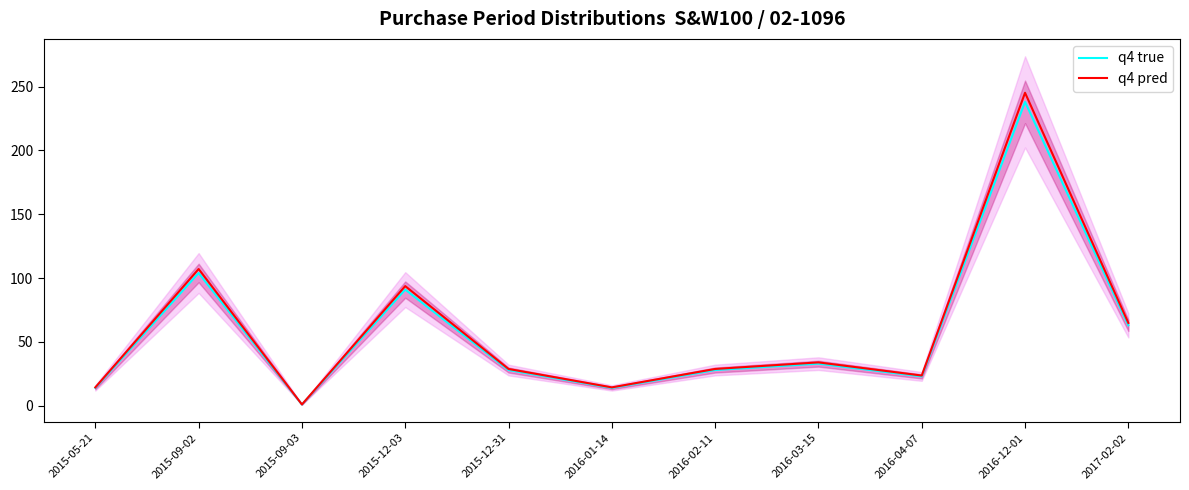

At which category is the sum across all series the highest?

2016-12-01